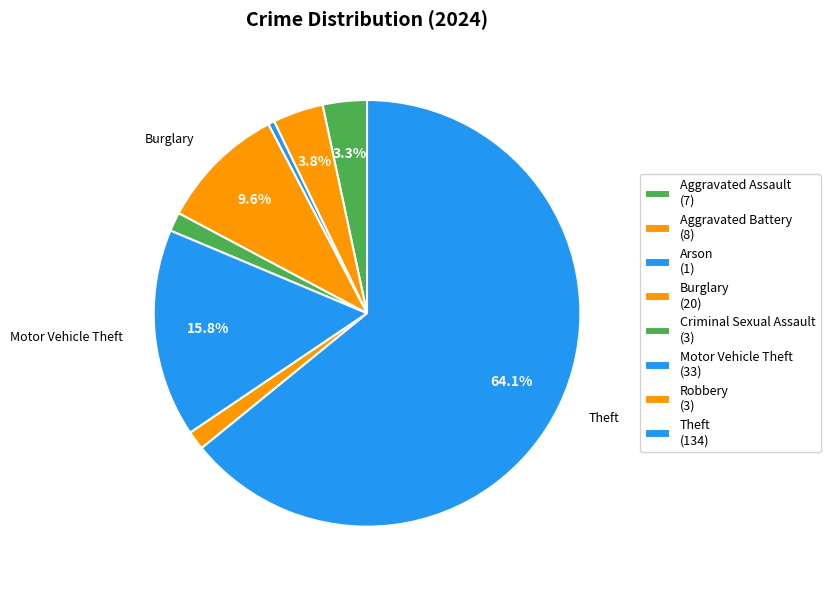

Which slice represents more than half of the pie?

Theft